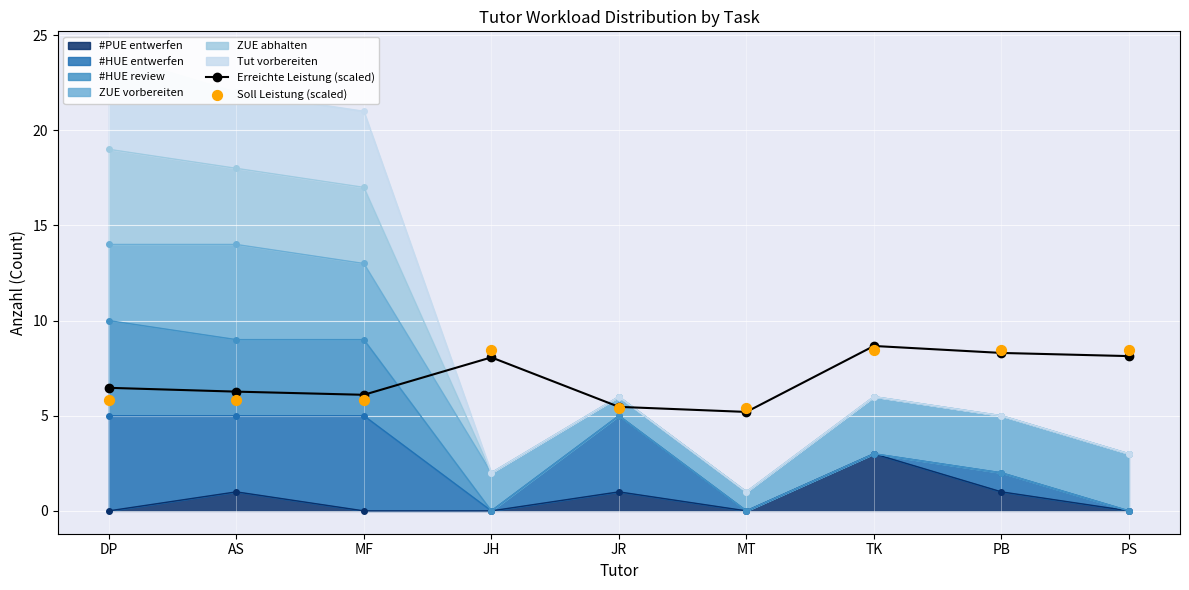

At which category is the sum across all series the highest?

TK